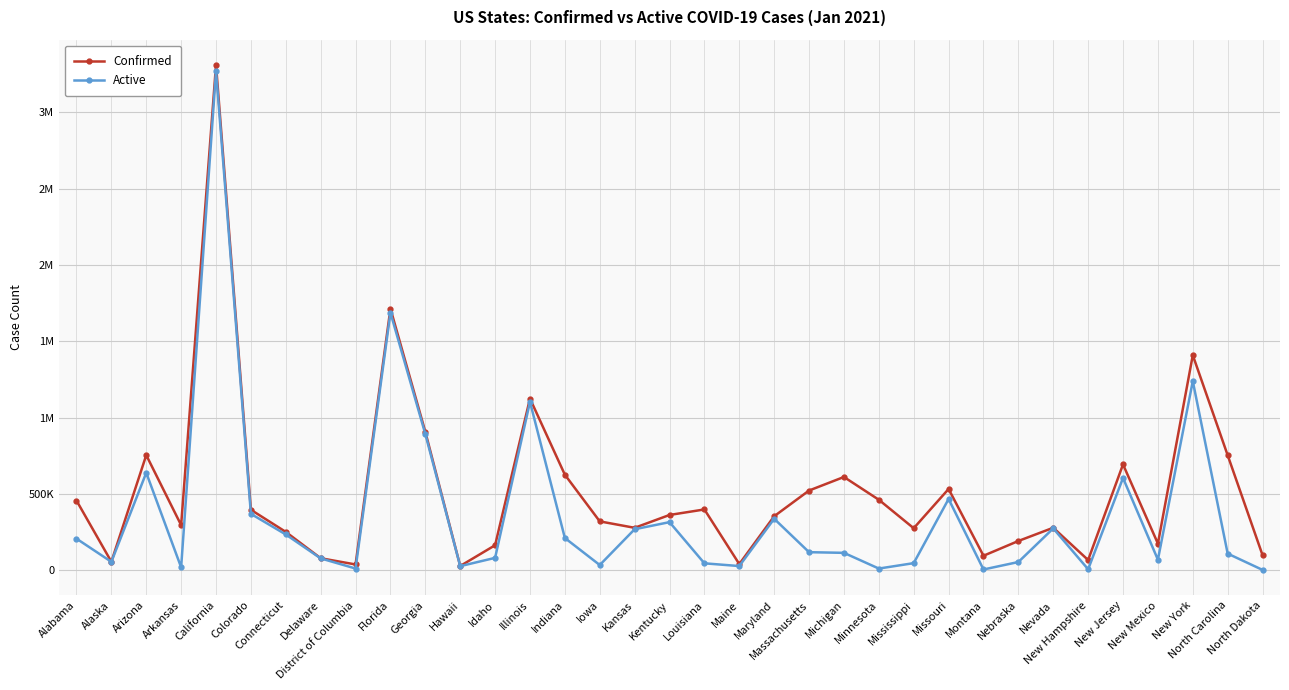

What is the maximum value shown in the chart?

3310949